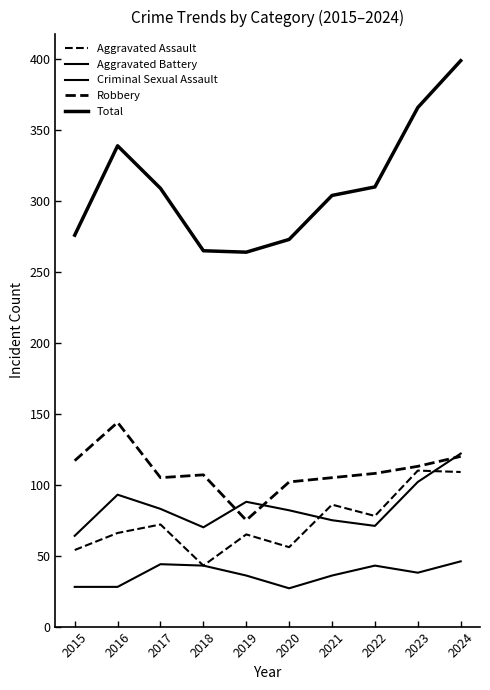

Is the value of Aggravated Assault at 2021 greater than the value of Criminal Sexual Assault at 2023?

Yes